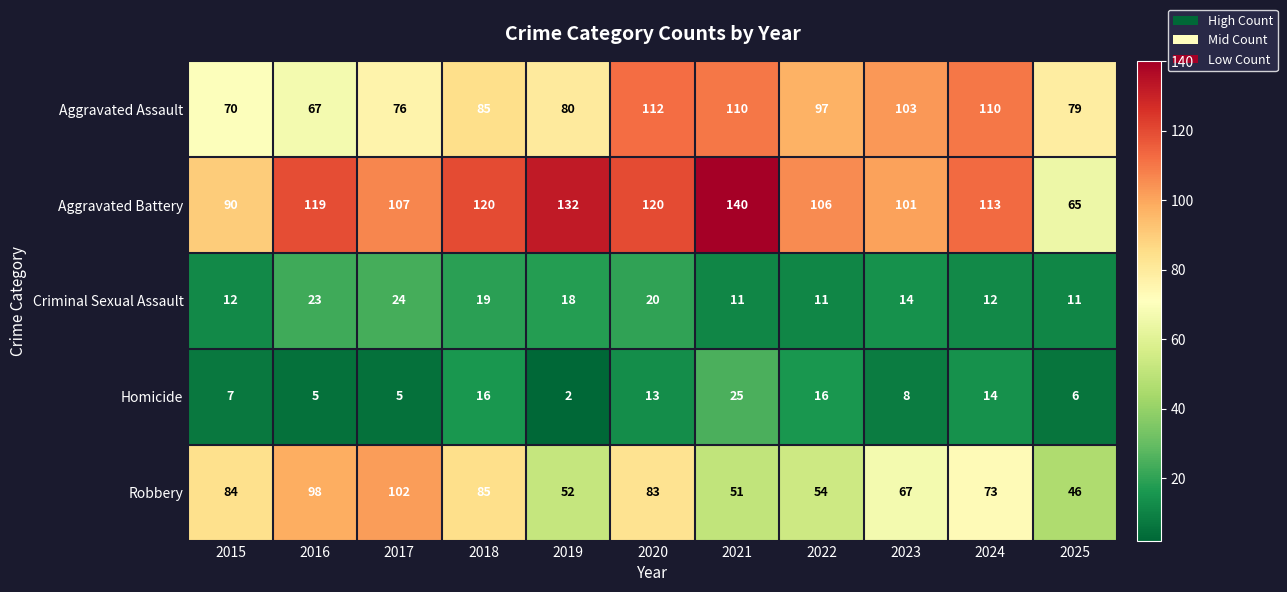

How many distinct data groups are displayed?

5